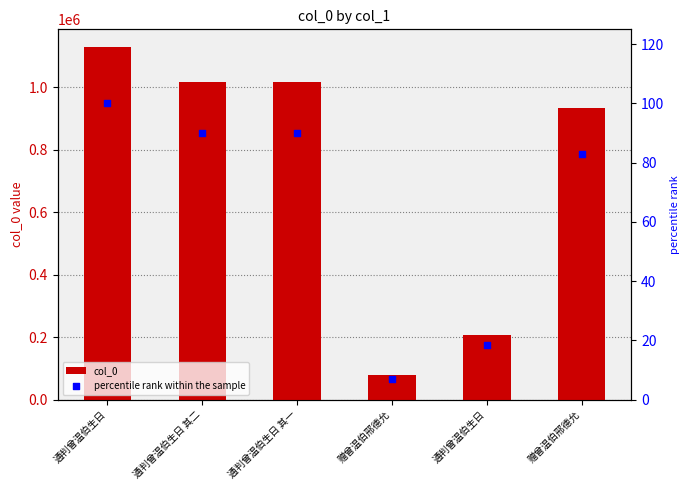

What are all the series names shown in the legend?

col_0, percentile rank within the sample